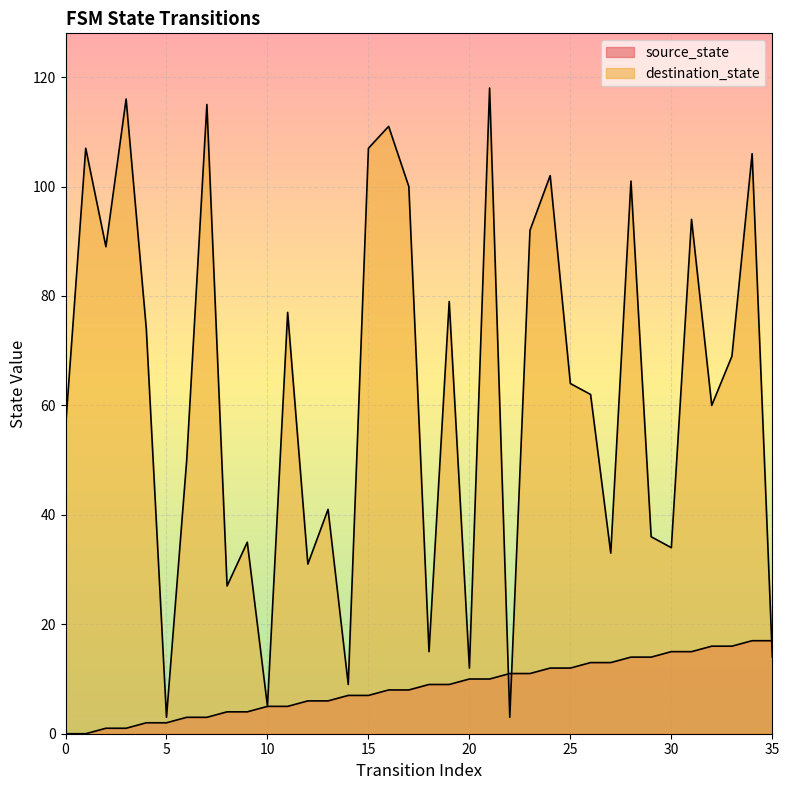

Is it true that destination_state equals 82 at 26?

False